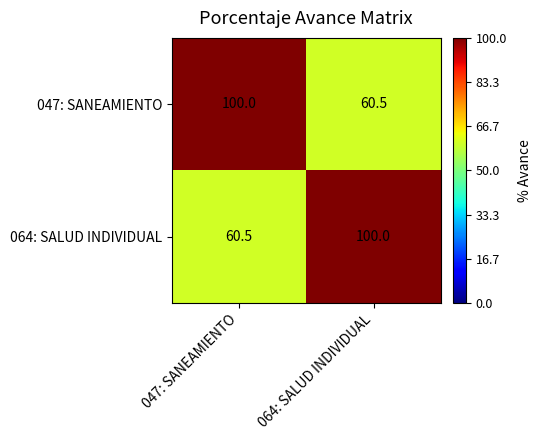

What is the maximum value shown in the chart?

100.0